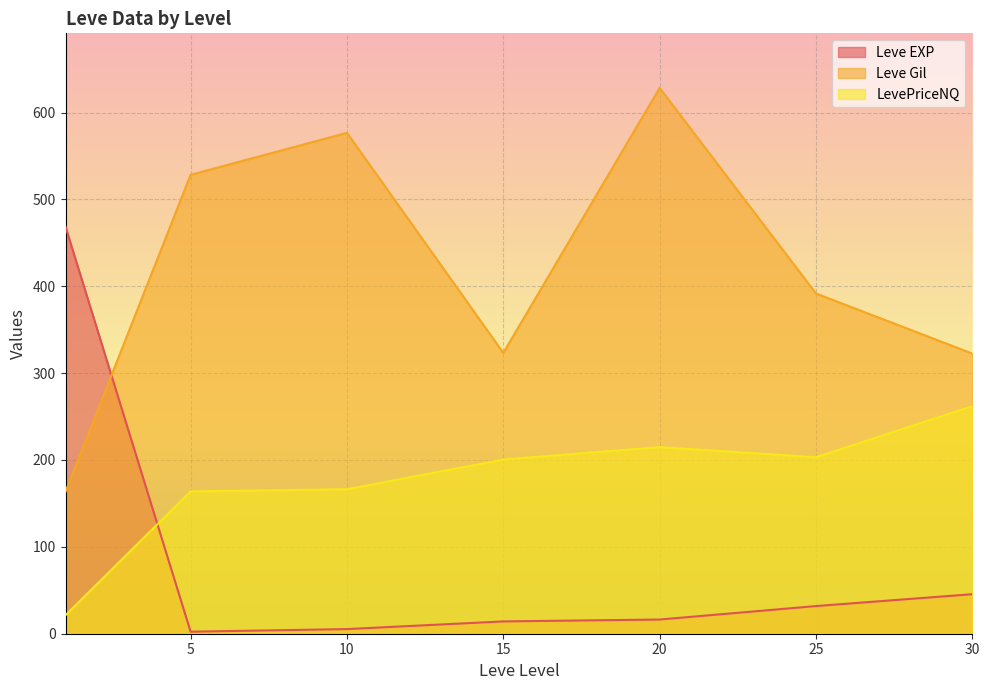

True or false: LevePriceNQ has more than 2 interior local peaks.

False